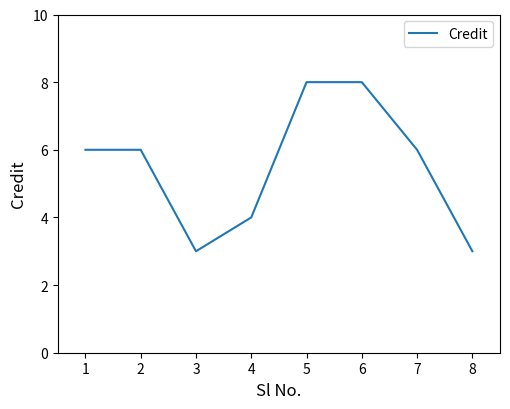

Does the chart have visible grid lines?

No